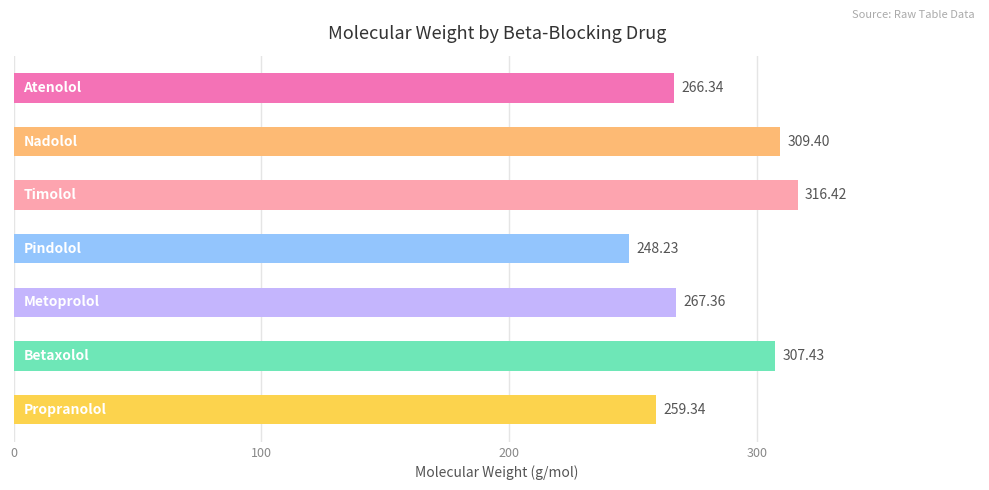

What is the average value?

282.1